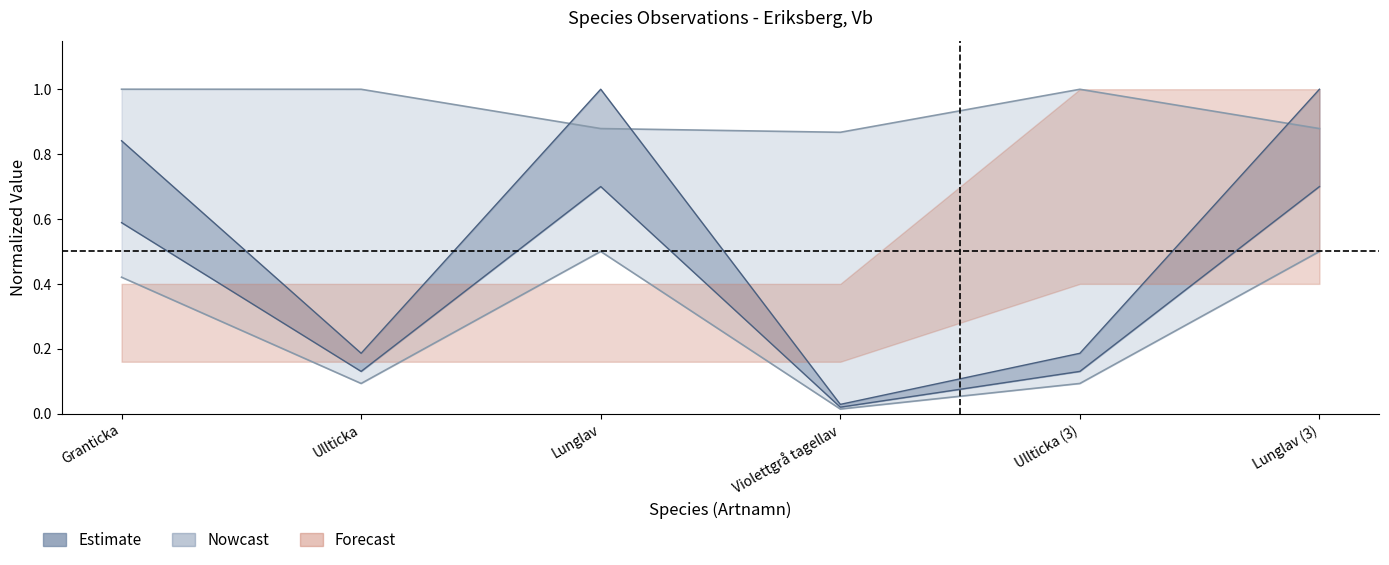

At how many categories does at least one series exceed 0?

6